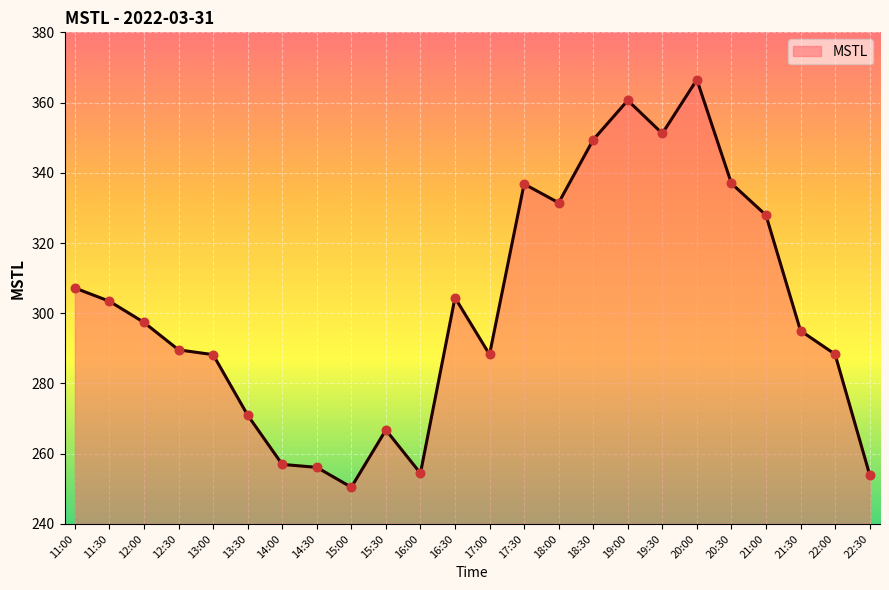

Approximately how many times larger is the value at 21:30 compared to 16:30?

1.0